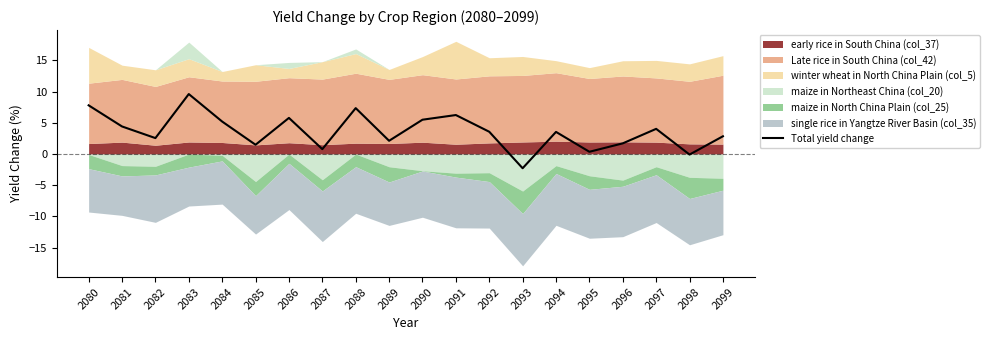

How many values are above zero?

18